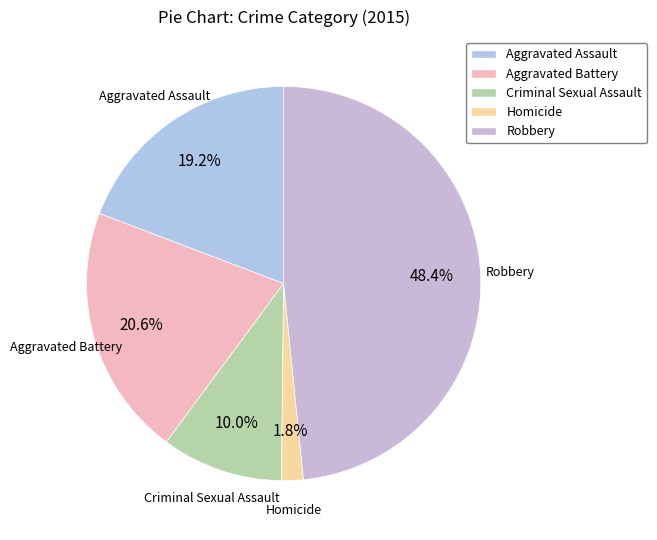

Rank the categories by value from highest to lowest.

Robbery, Aggravated Battery, Aggravated Assault, Criminal Sexual Assault, Homicide